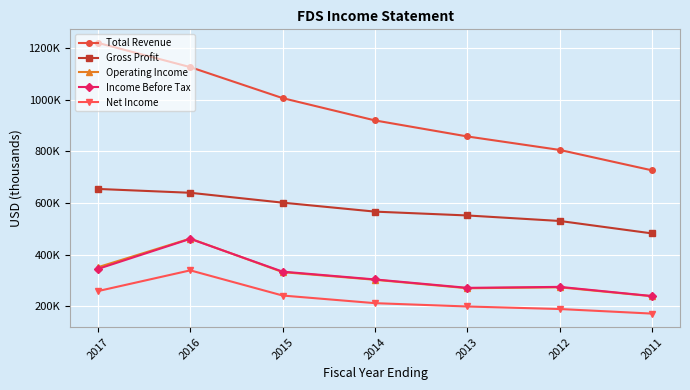

Which series has the widest spread of values?

Total Revenue